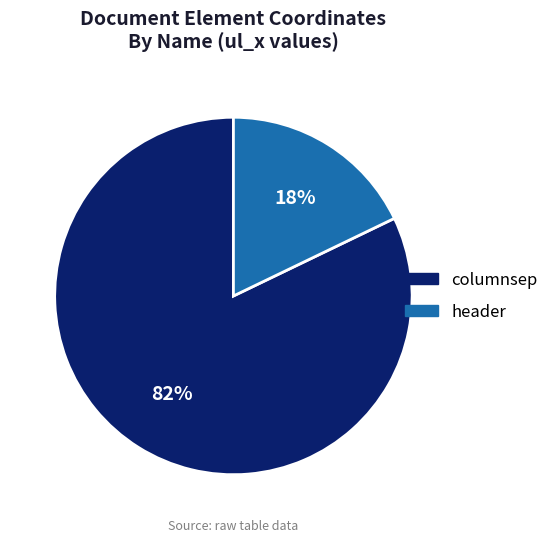

Combined, do header and columnsep account for over 50%?

Yes